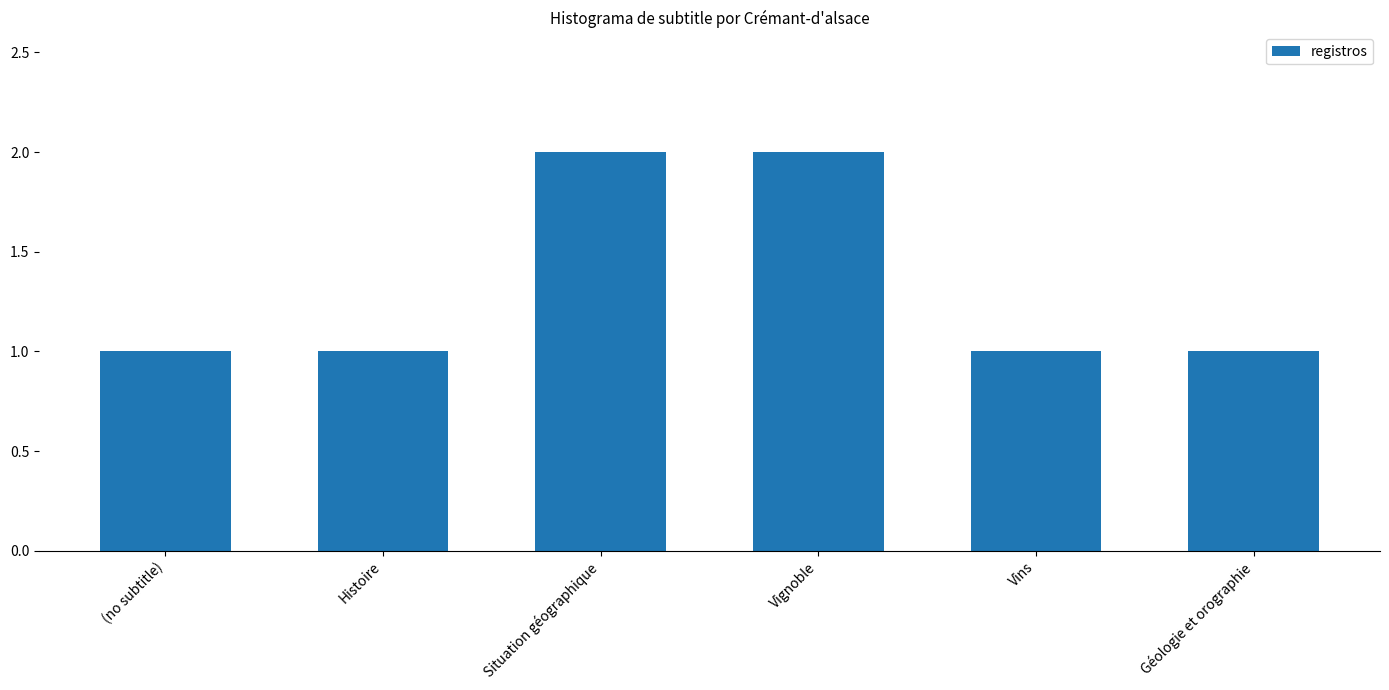

What is the greatest value displayed?

2